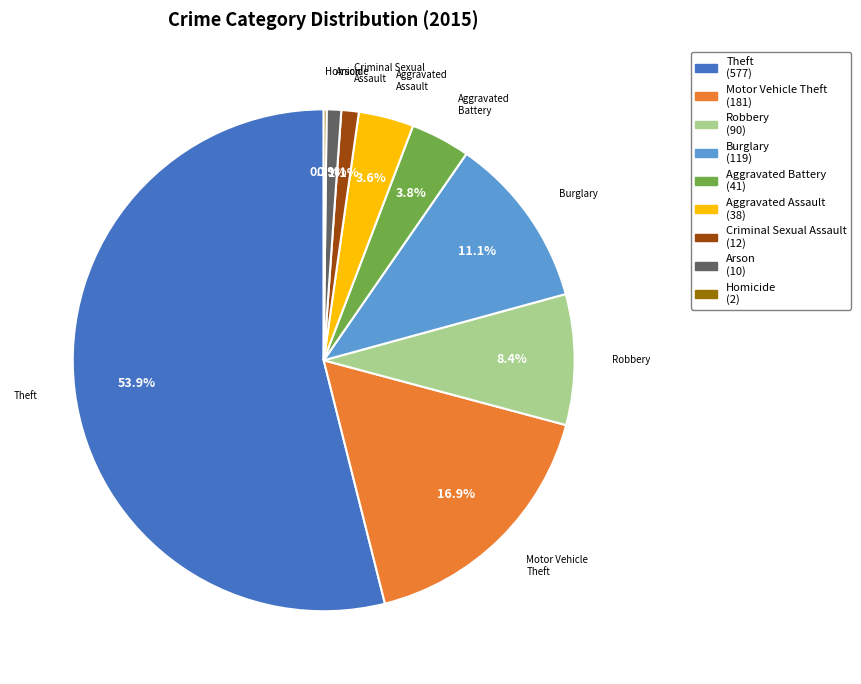

Between Aggravated Battery and Theft, which is larger?

Theft